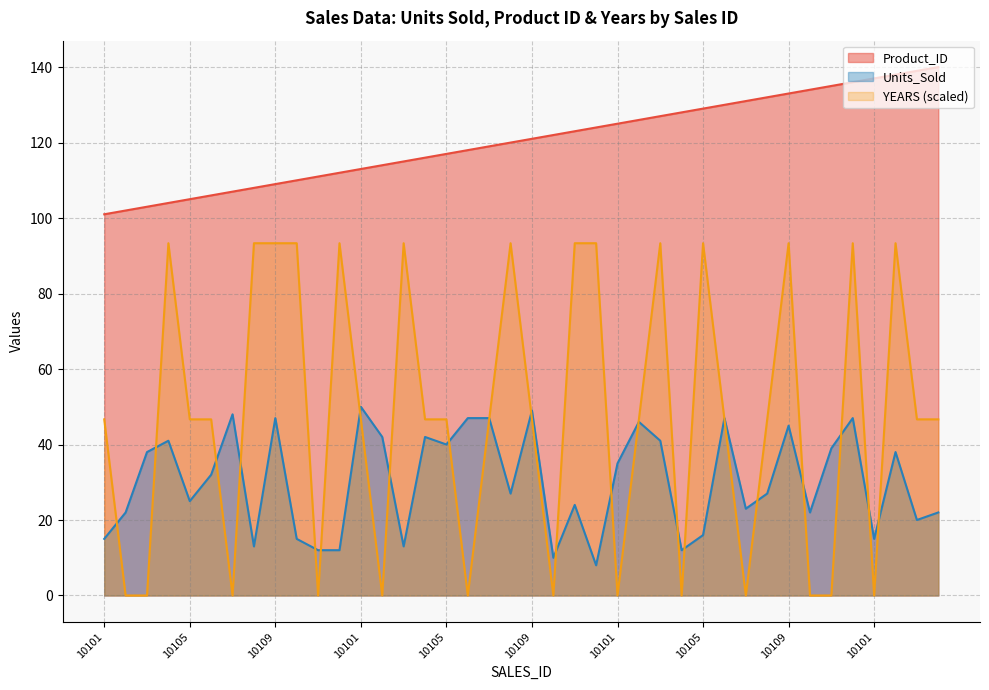

What is the lowest value of the Product_ID series?

101.0